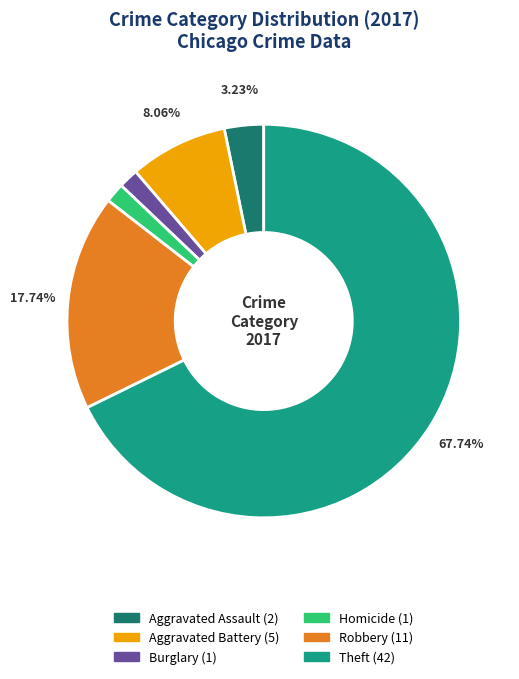

Count the number of slices in the pie.

6